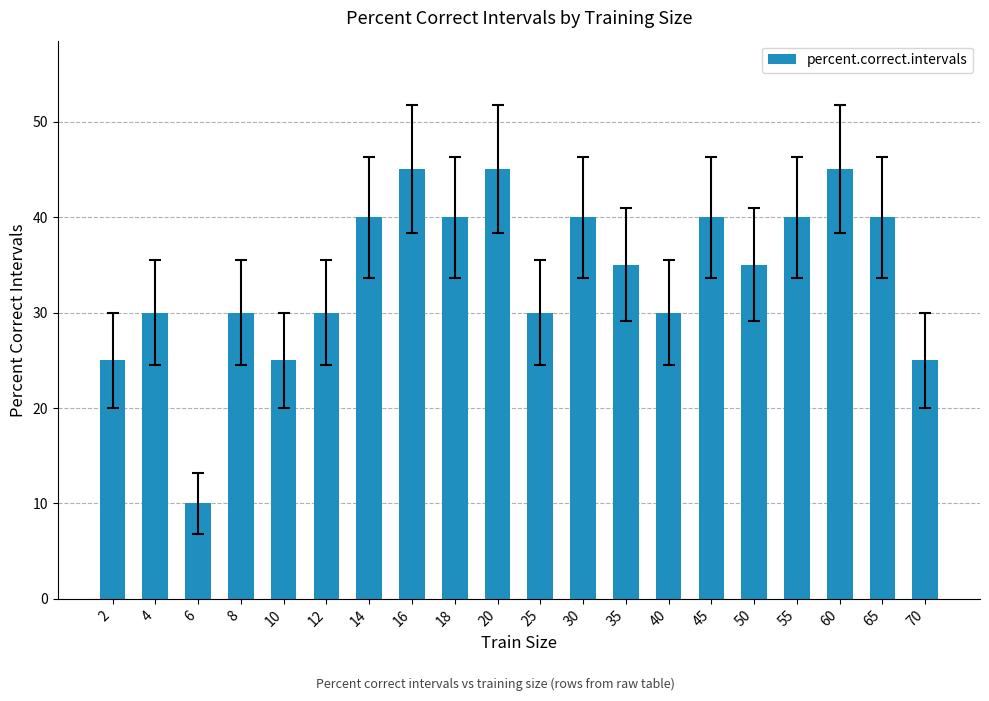

Which label corresponds to the smallest value in the chart?

6